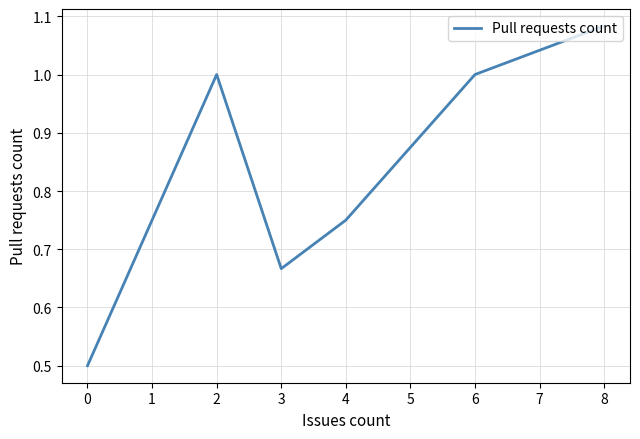

What is the change in value from 0 to 3?

+0.2